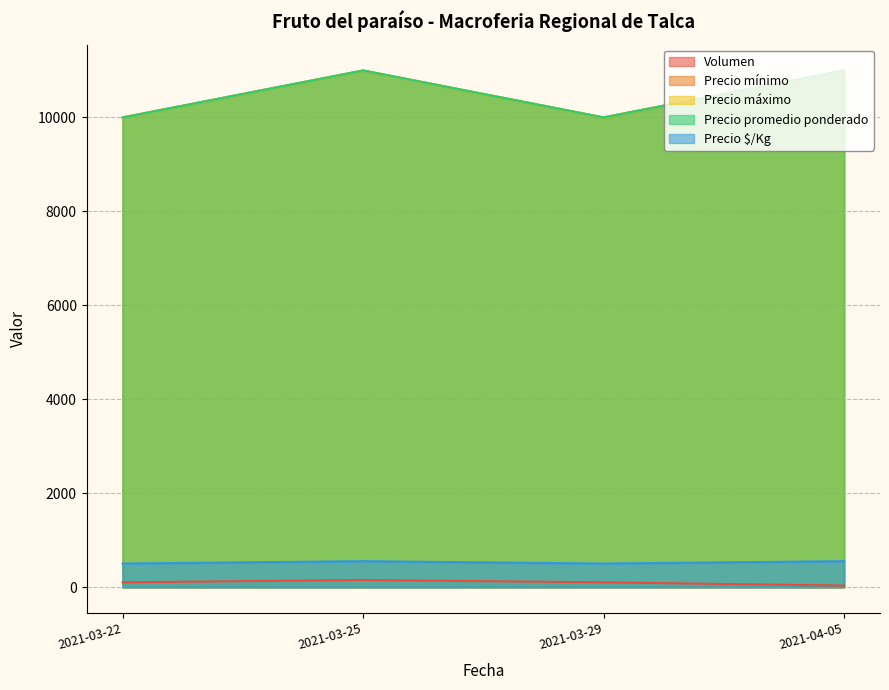

Reading right to left, list all the values displayed in this chart.

Volumen: 30	100	150	100
Precio mínimo: 11000	10000	11000	10000
Precio máximo: 11000	10000	11000	10000
Precio promedio ponderado: 11000	10000	11000	10000
Precio $/Kg: 550	500	550	500